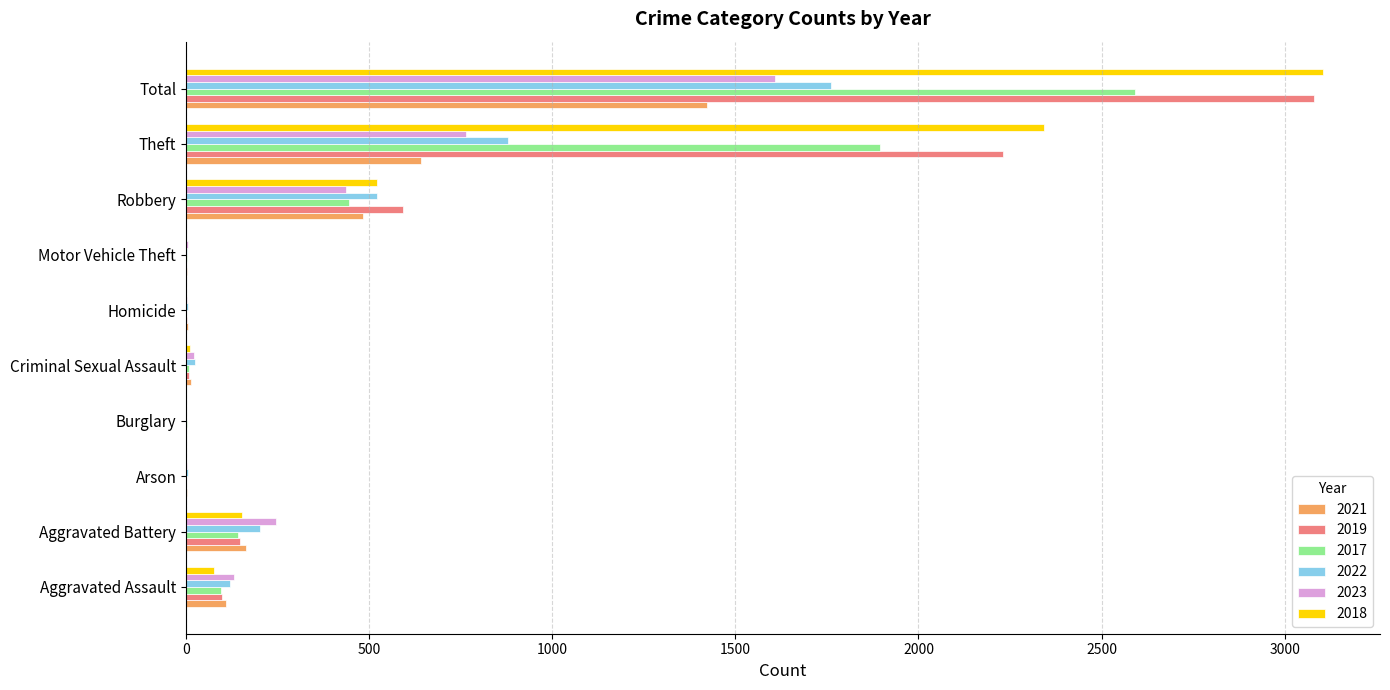

What is the average value of the 2023 series?

322